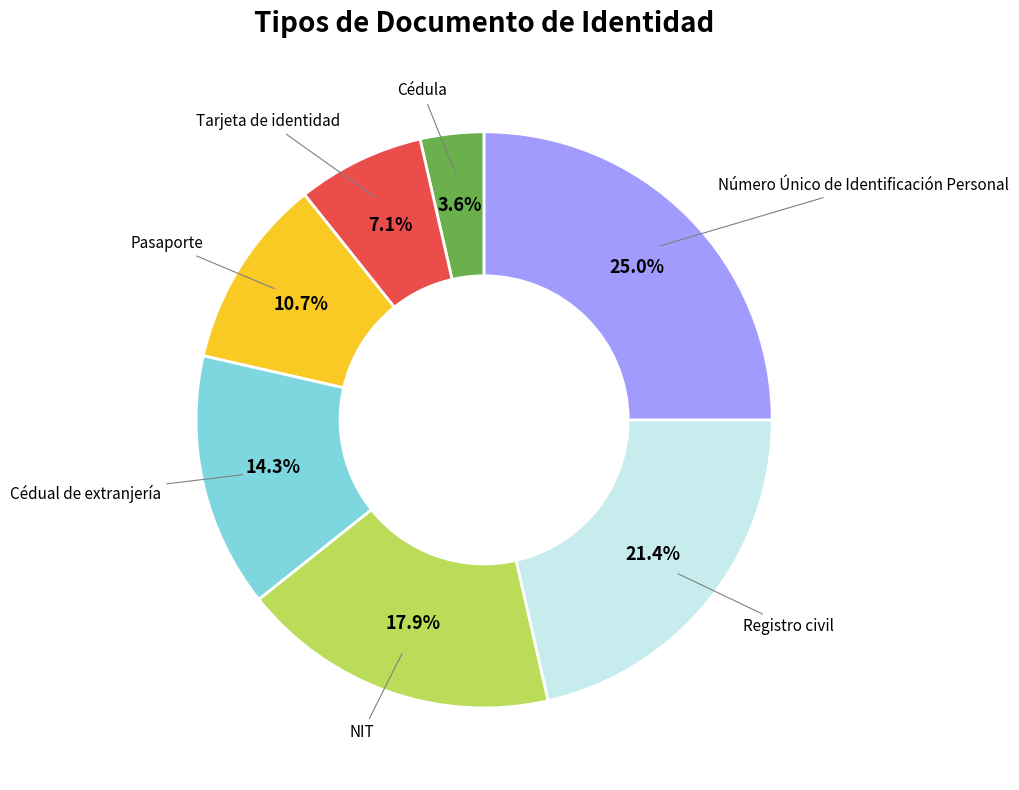

Is it true that Cédula is 4% of the pie?

True